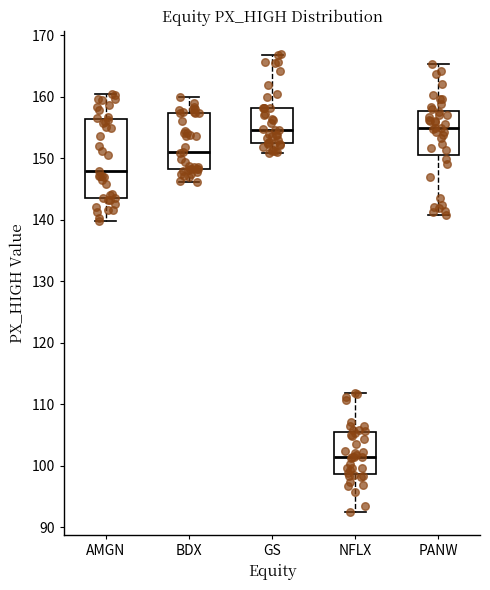

Where is the lower edge of the box for NFLX on the y-axis? The values are not printed on the chart, so give them approximately, as read against the axis.

99